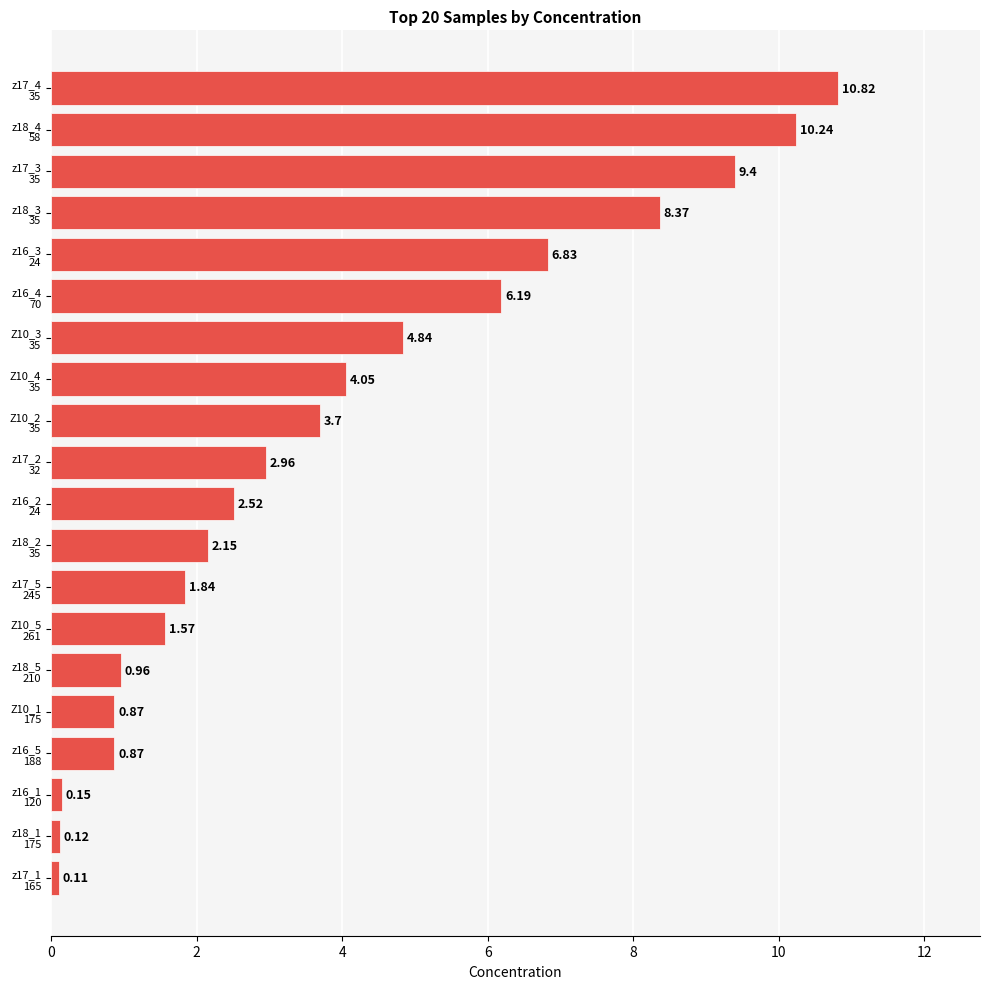

What is the difference between the maximum and minimum values?

10.7